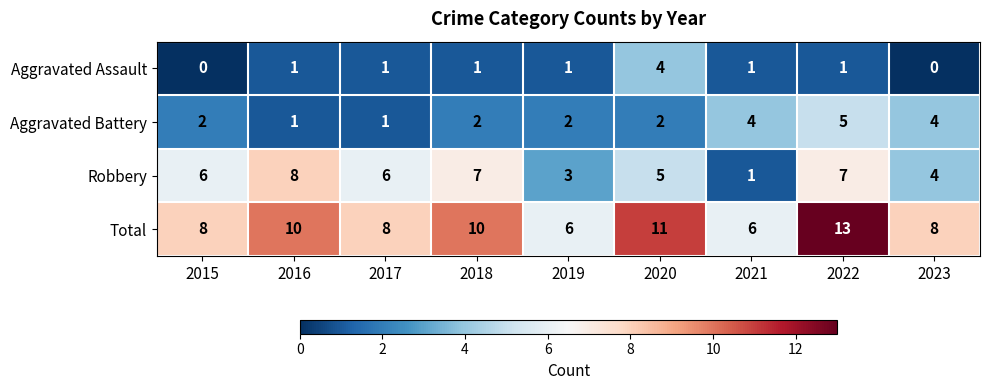

Rank the series by their maximum value, from lowest to highest.

Aggravated Assault, Aggravated Battery, Robbery, Total